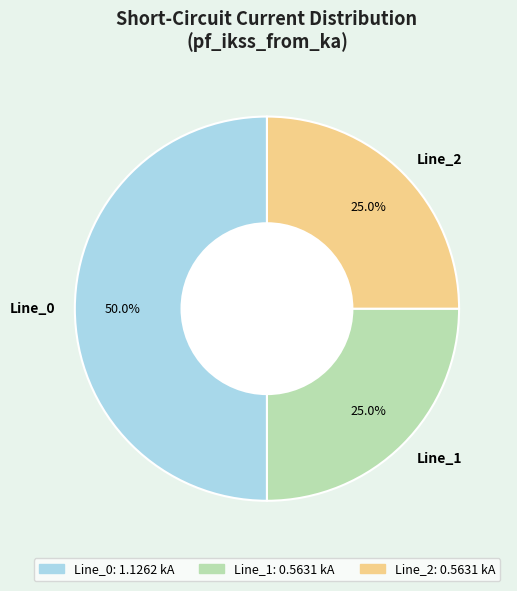

To the nearest percent, what is the average slice percentage?

33%